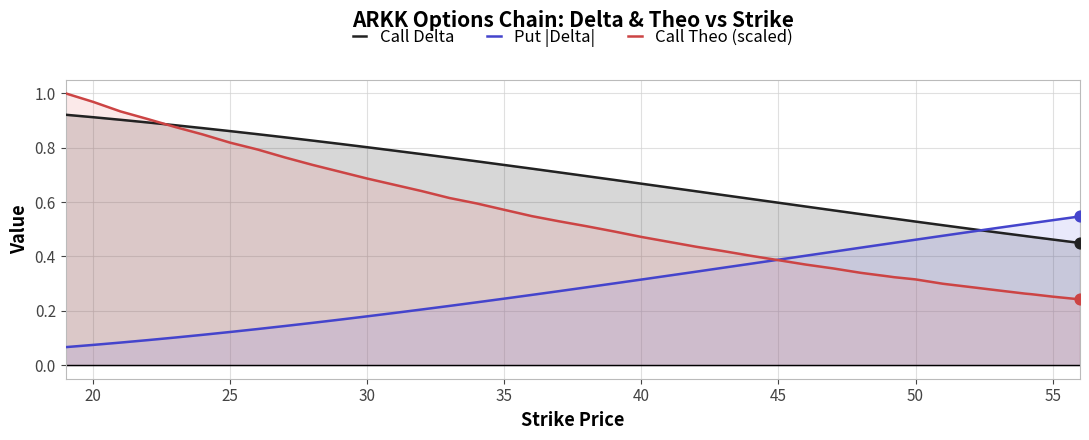

Which series has the largest total across all categories?

Call Delta